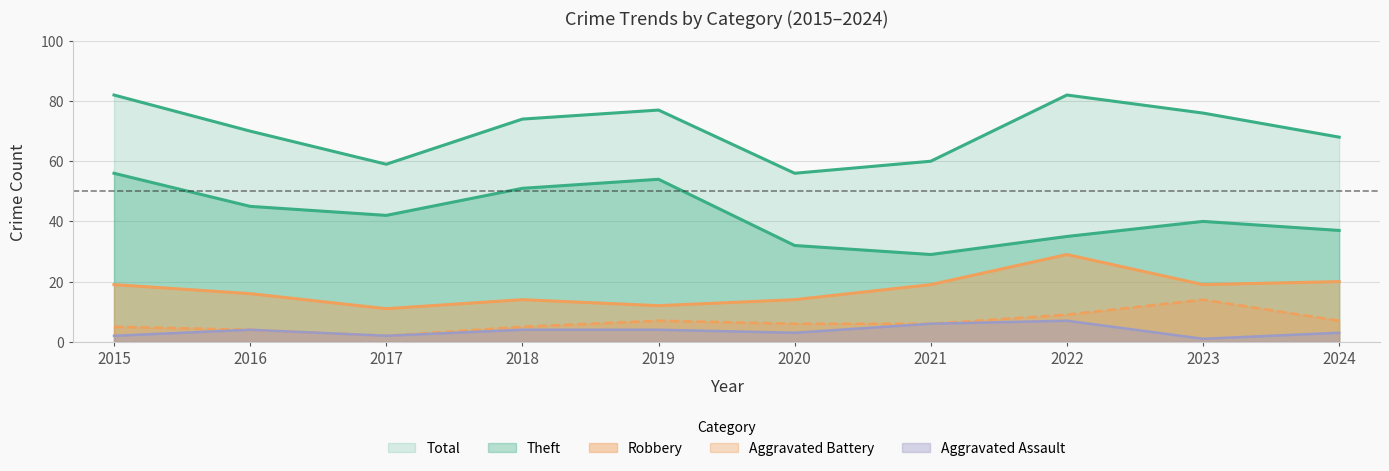

Is the value of Aggravated Battery at 2022 greater than the value of Robbery at 2022?

No